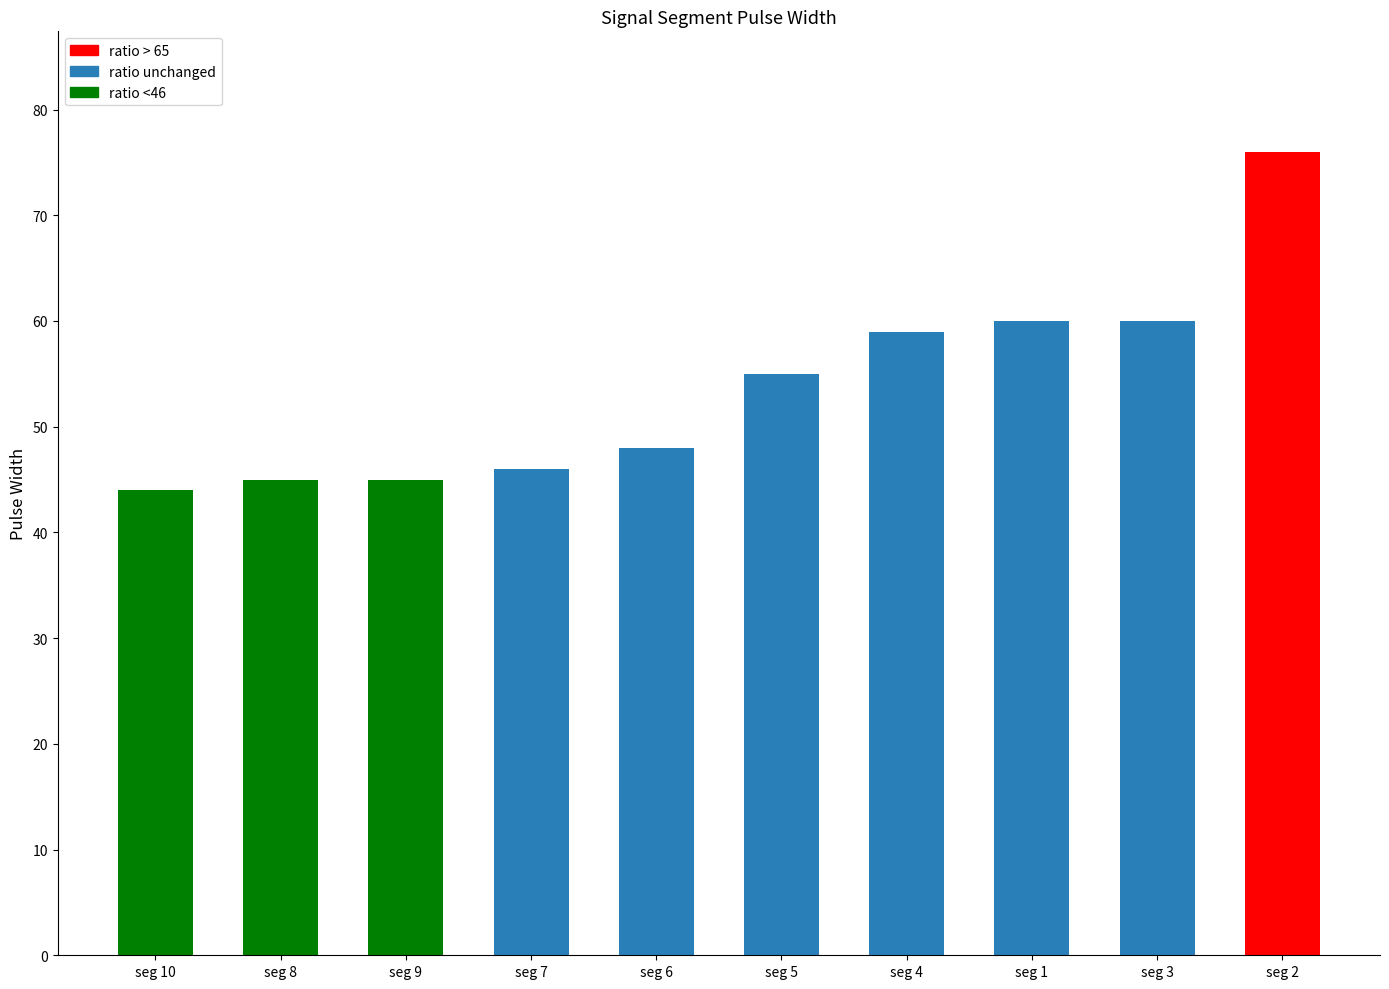

What is the approximate value at seg 3, to the nearest 10?

60